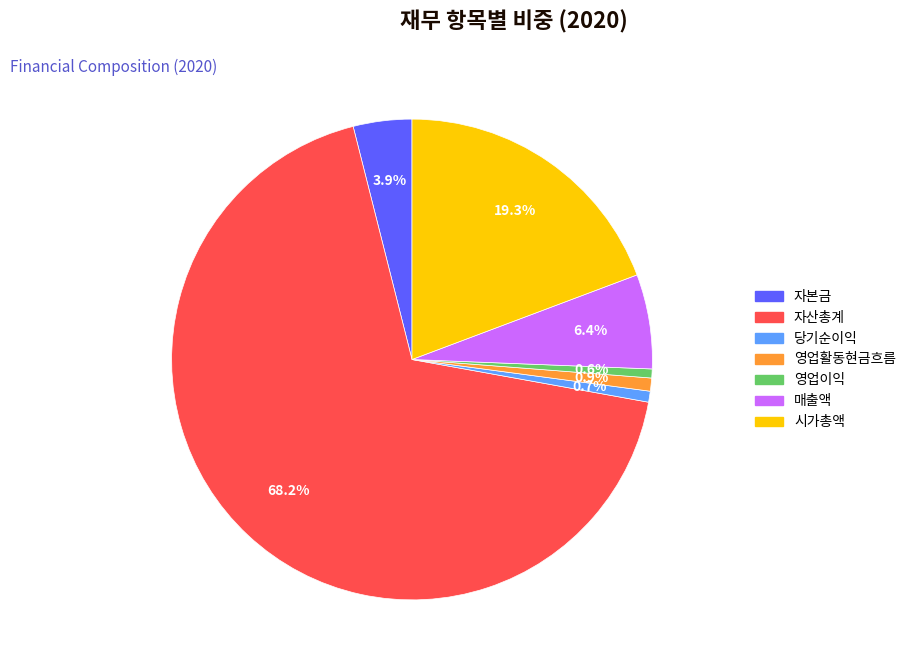

How many segments does this pie chart have?

7